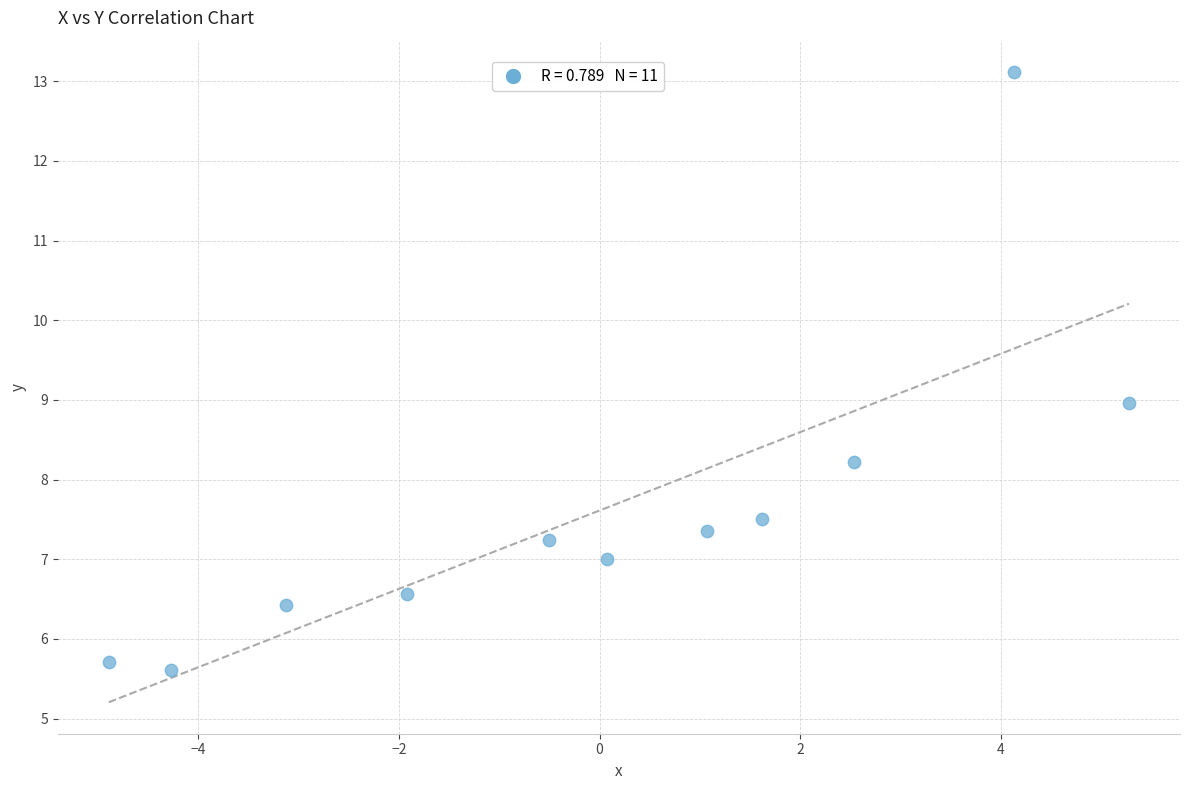

What is the average Y value?

7.6